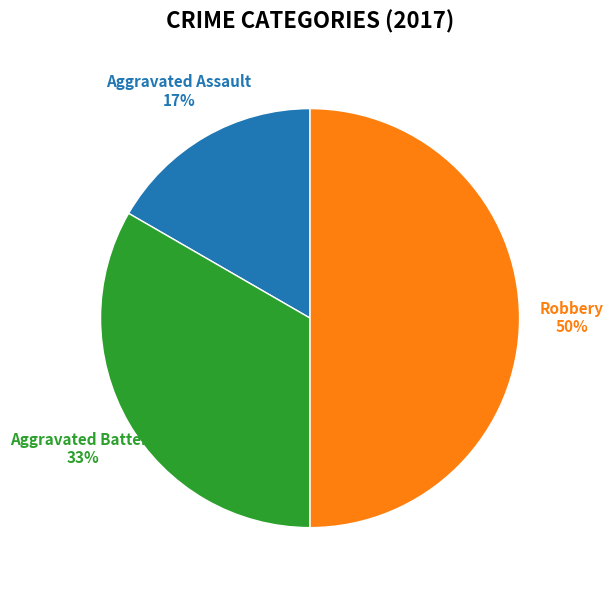

To the nearest percent, what is the average slice percentage?

33%